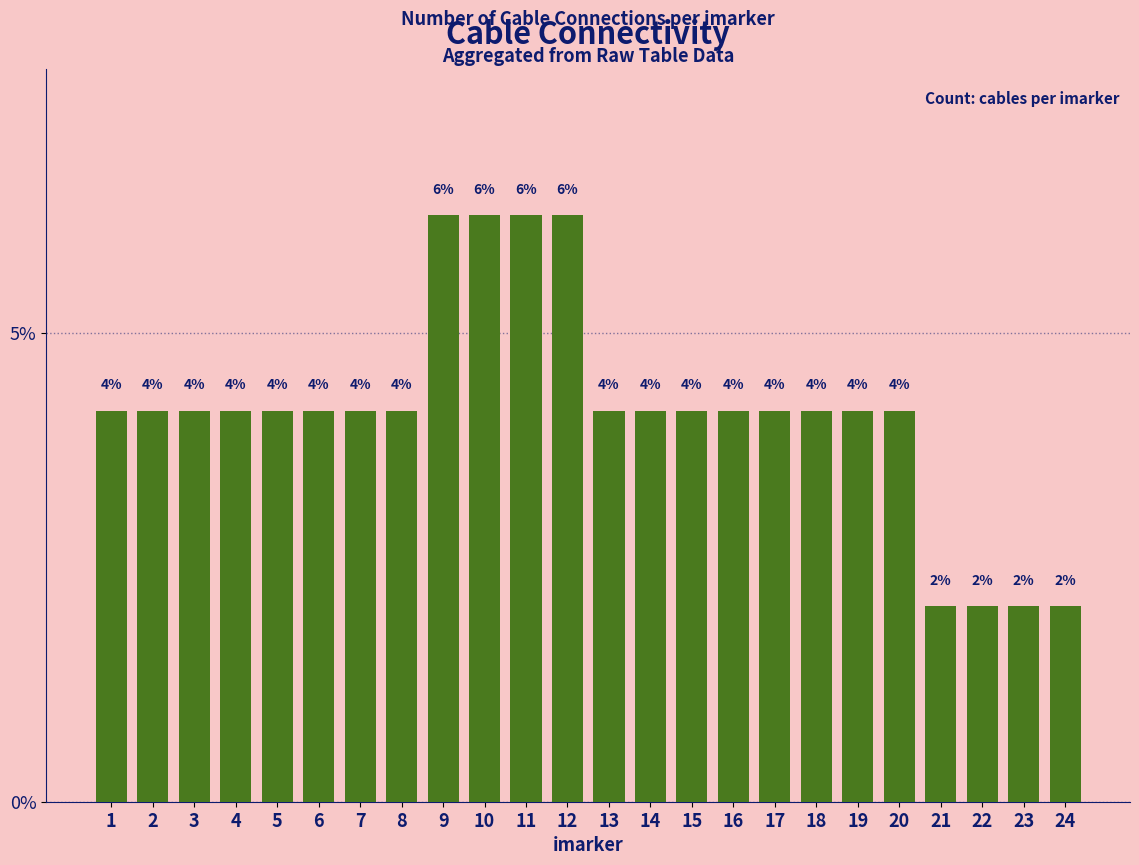

Read the value at 3.

4.2